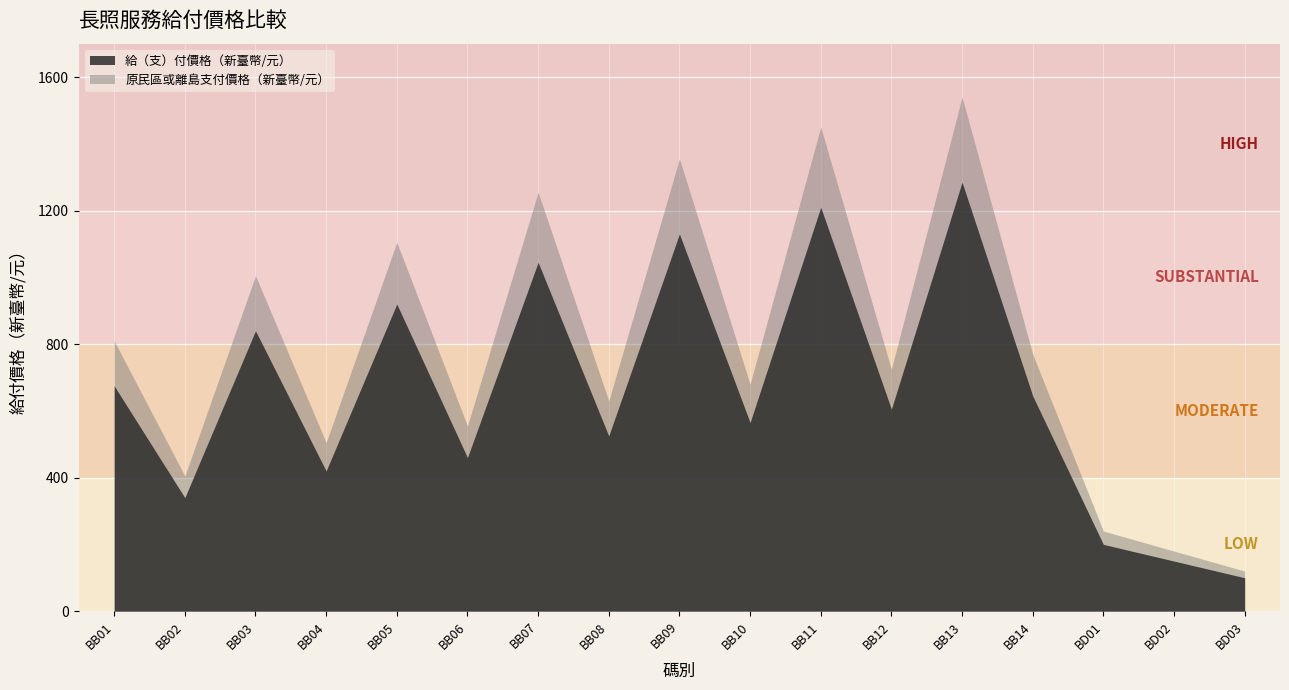

The 原民區或離島支付價格（新臺幣/元） series shows 1447 at BB05. True or false?

False